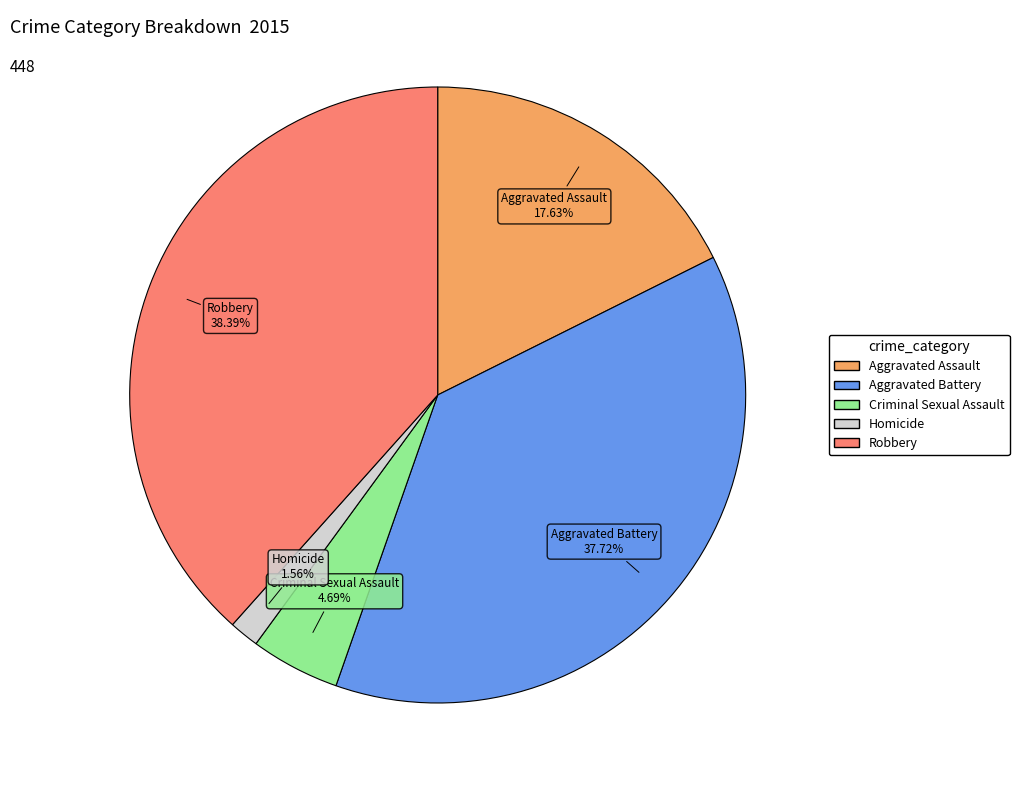

What is the ratio of the value at Aggravated Battery to the value at Criminal Sexual Assault?

8.0